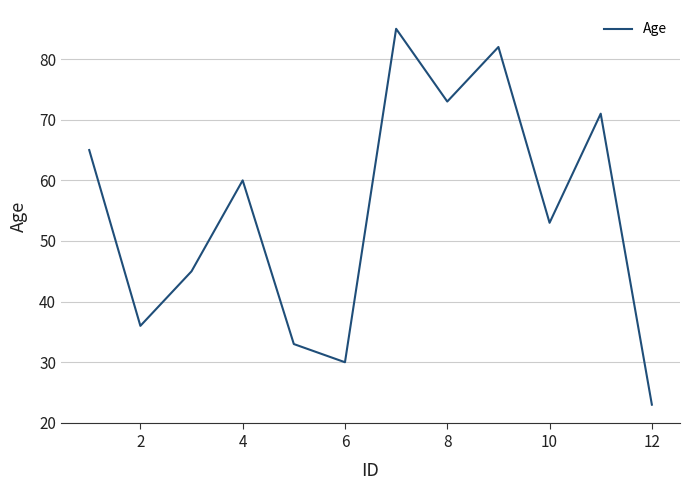

True or false: there are more than 2 points higher than both neighbors.

True